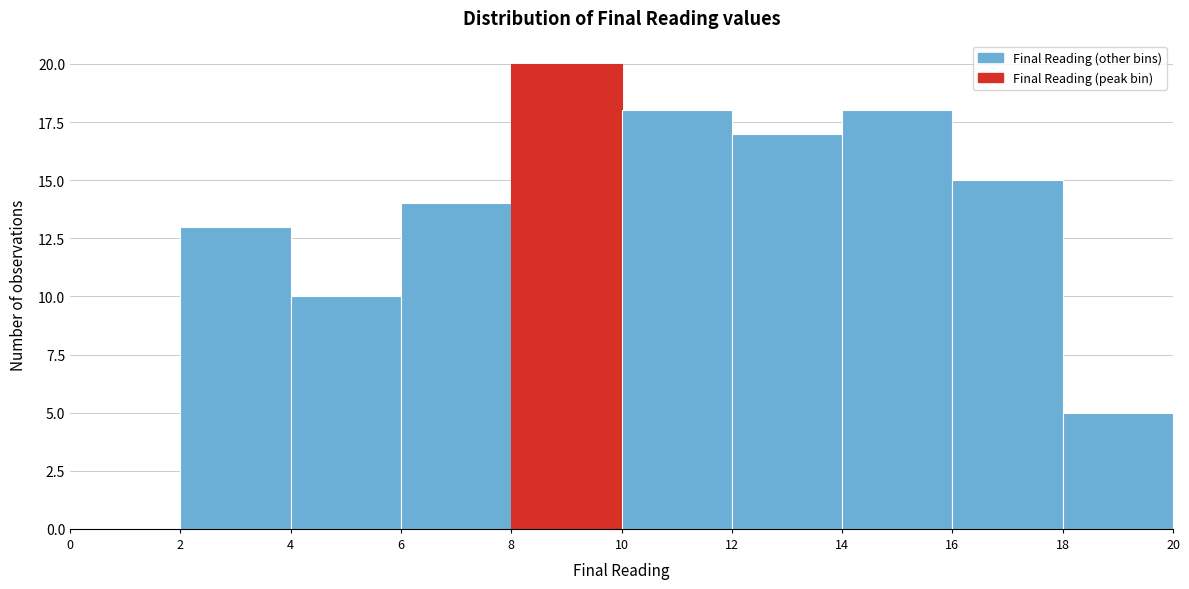

Reading left to right, transcribe this chart: for each bar, give the range it covers on the x-axis and its height. The values are not printed on the chart, so give them approximately, as read against the axis.

0 to 2: 0
2 to 4: 13
4 to 6: 10
6 to 8: 14
8 to 10: 20
10 to 12: 18
12 to 14: 17
14 to 16: 18
16 to 18: 15
18 to 20: 5